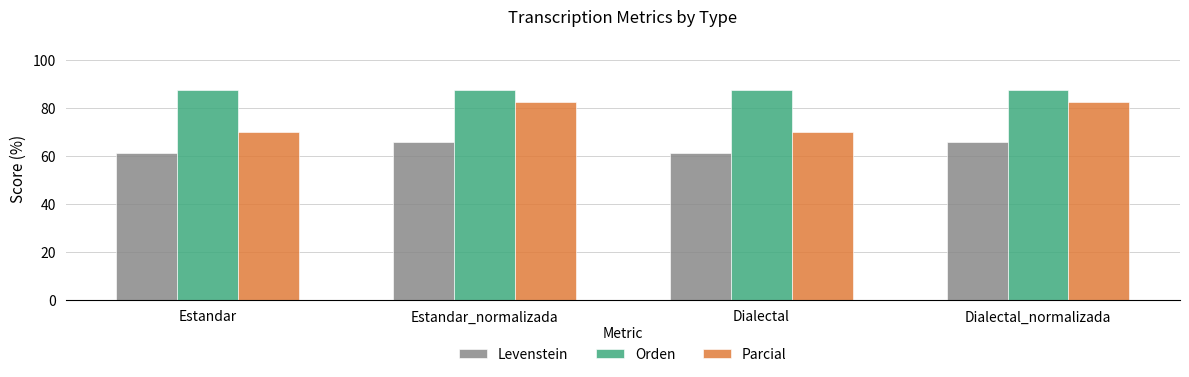

What is the minimum value shown in the chart?

61.4